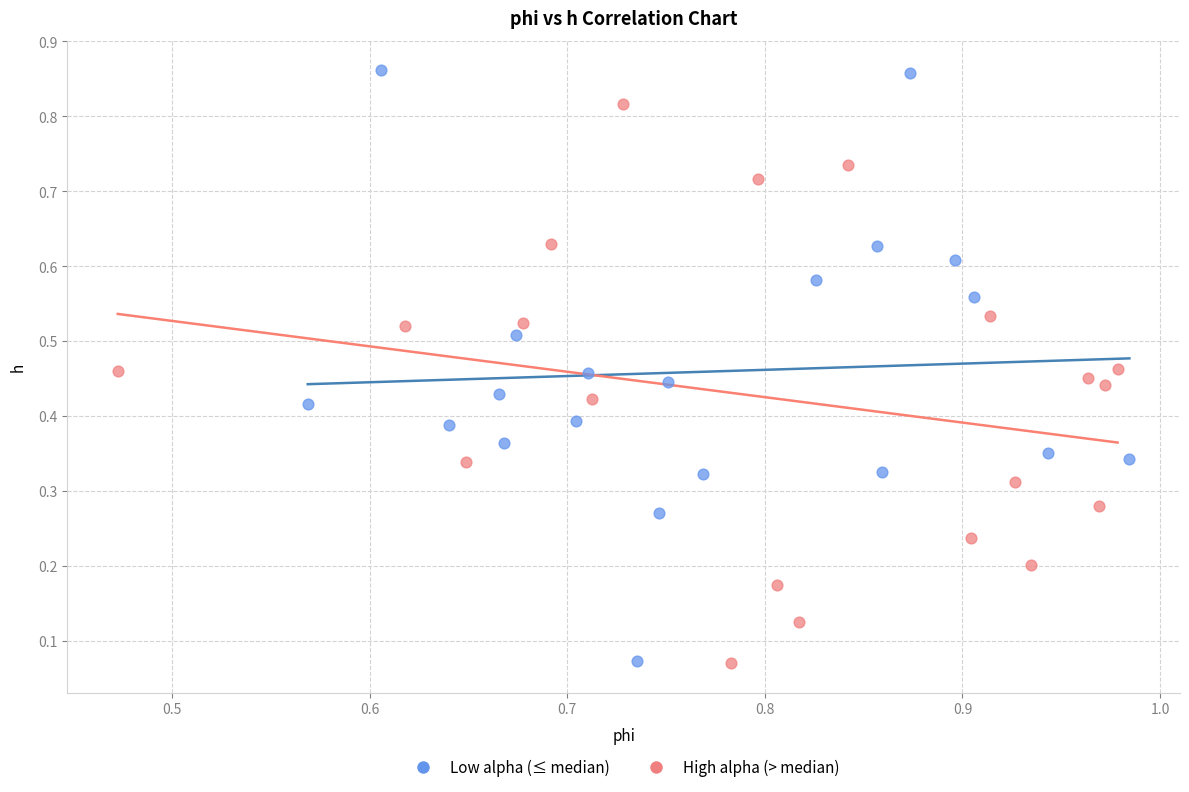

Which series contains the highest Y value?

Low alpha (≤ median)